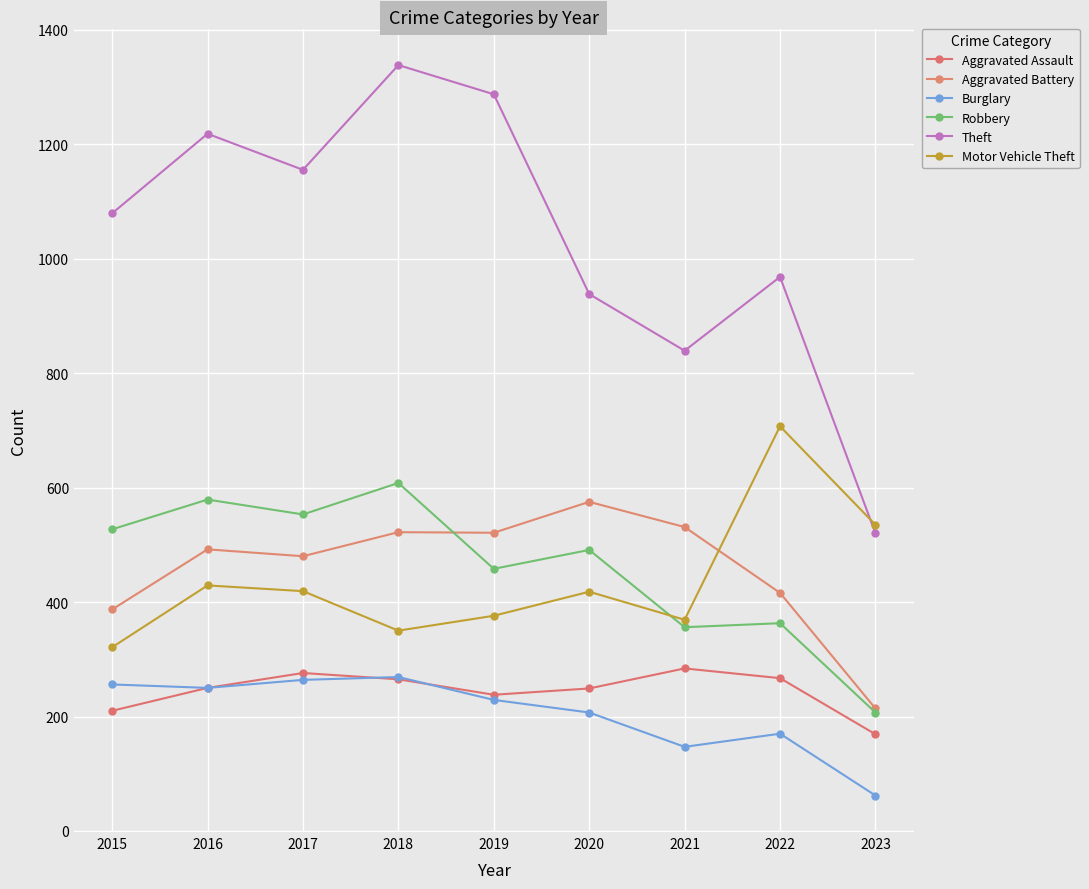

List the labels in order of Aggravated Battery value, smallest first.

2023, 2015, 2022, 2017, 2016, 2019, 2018, 2021, 2020